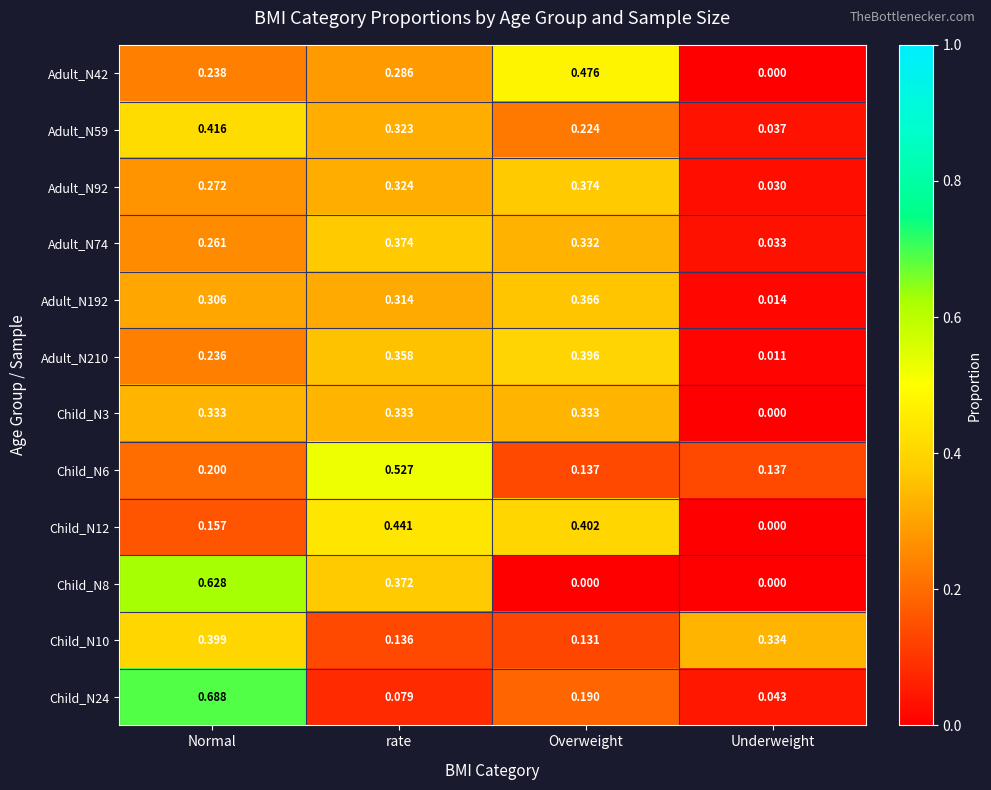

At which label is Child_N12 closest to 0?

Underweight